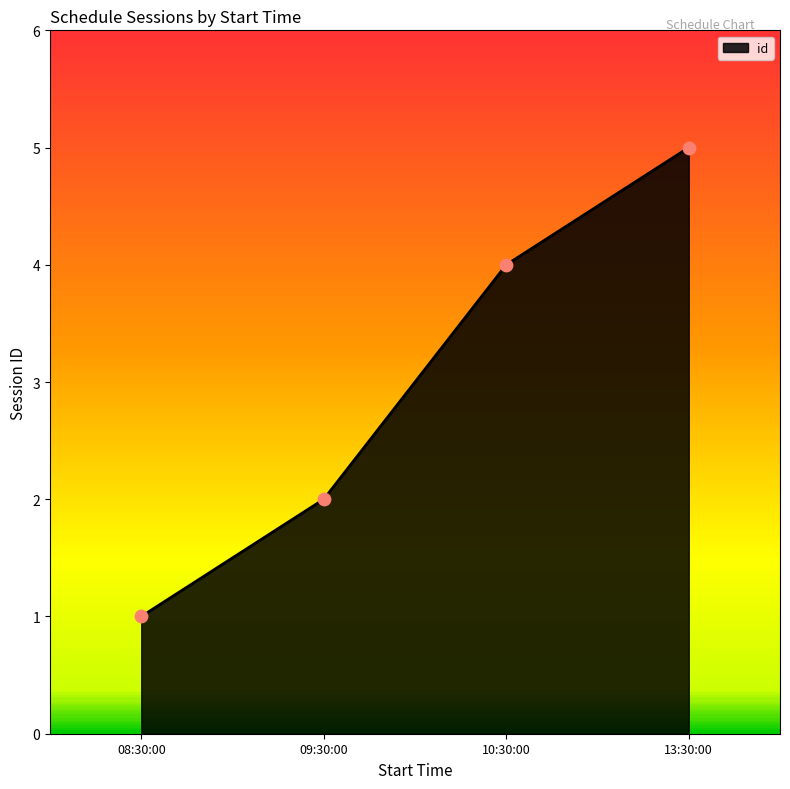

What is the ratio of the value at 13:30:00 to the value at 10:30:00?

1.2